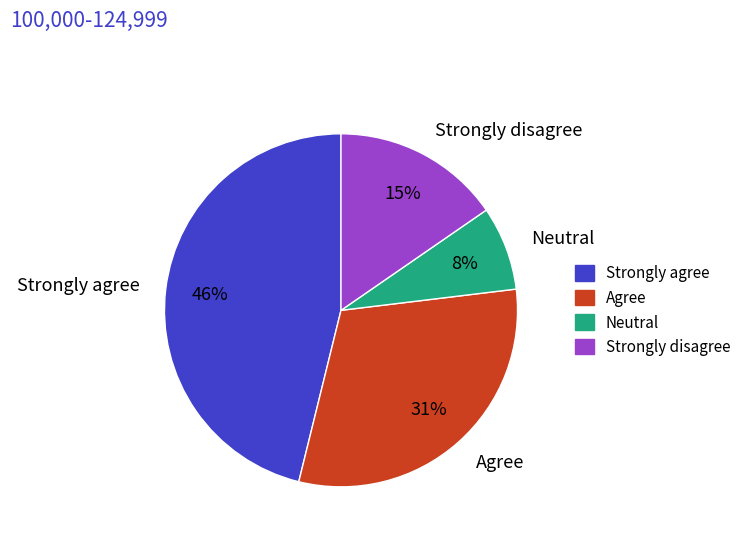

Which category has the biggest portion of the pie?

Strongly agree